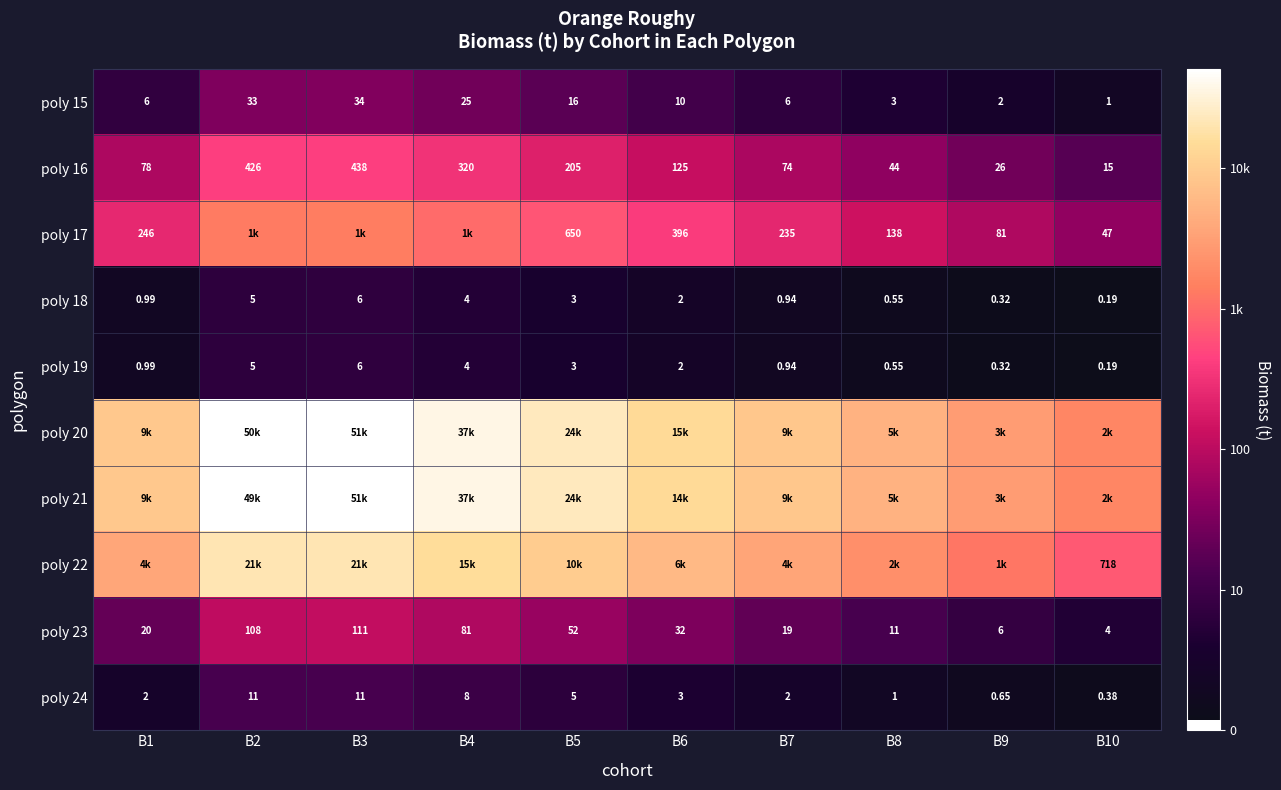

Is the value of poly 15 at B8 greater than the value of poly 24 at B9?

Yes